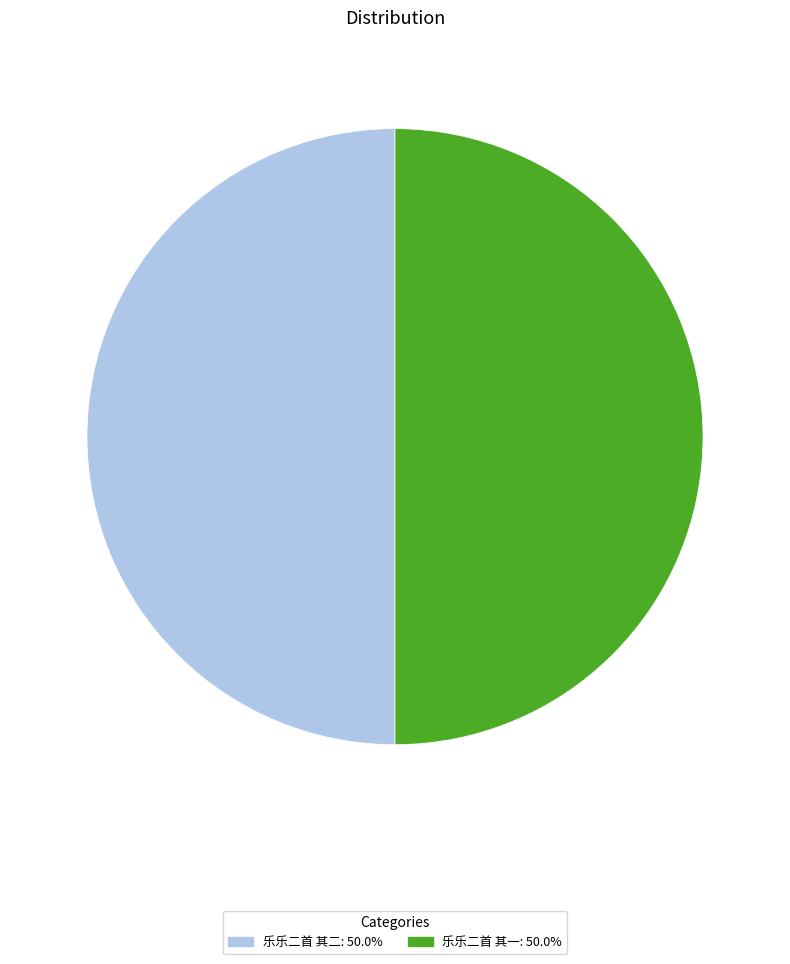

What is the ratio of the value at 乐乐二首 其二 to the value at 乐乐二首 其一?

1.0